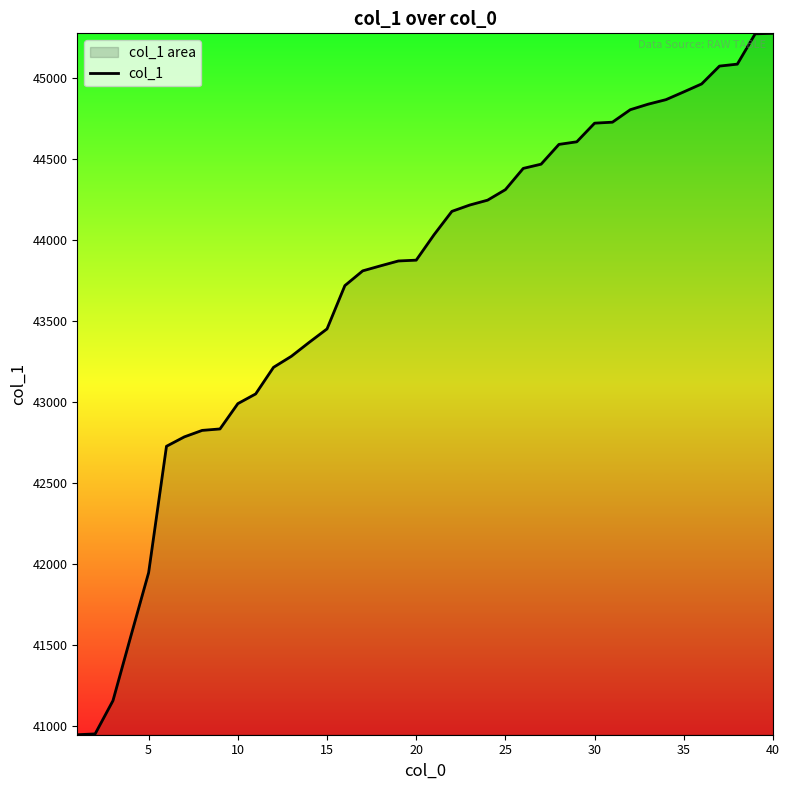

What is the value of the 39th point from the left?

45271